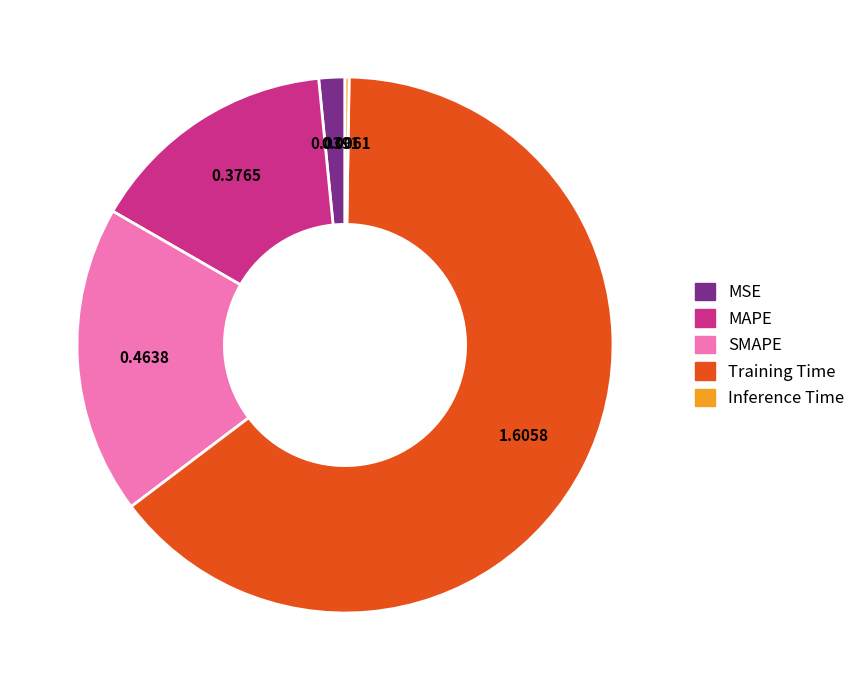

Which has a higher value, MAPE or Training Time?

Training Time